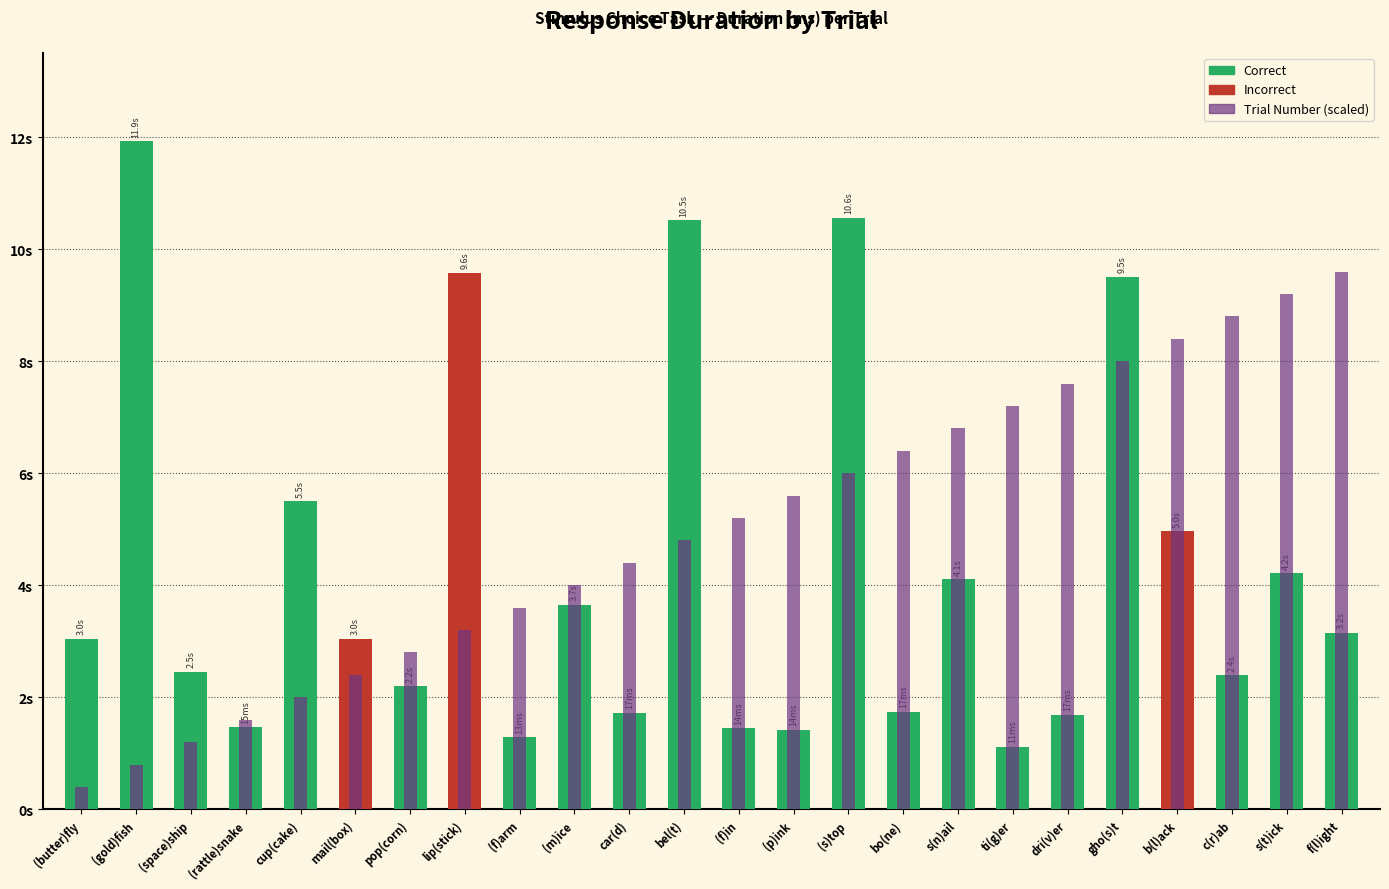

What position from the left is (f)arm?

9